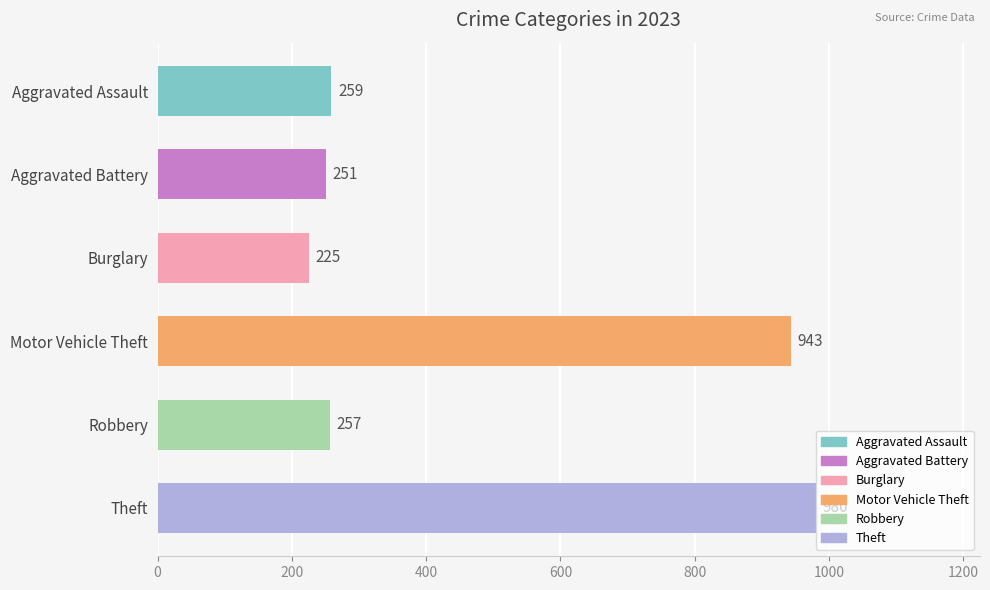

What is the ratio of the value at Robbery to the value at Aggravated Battery?

1.0